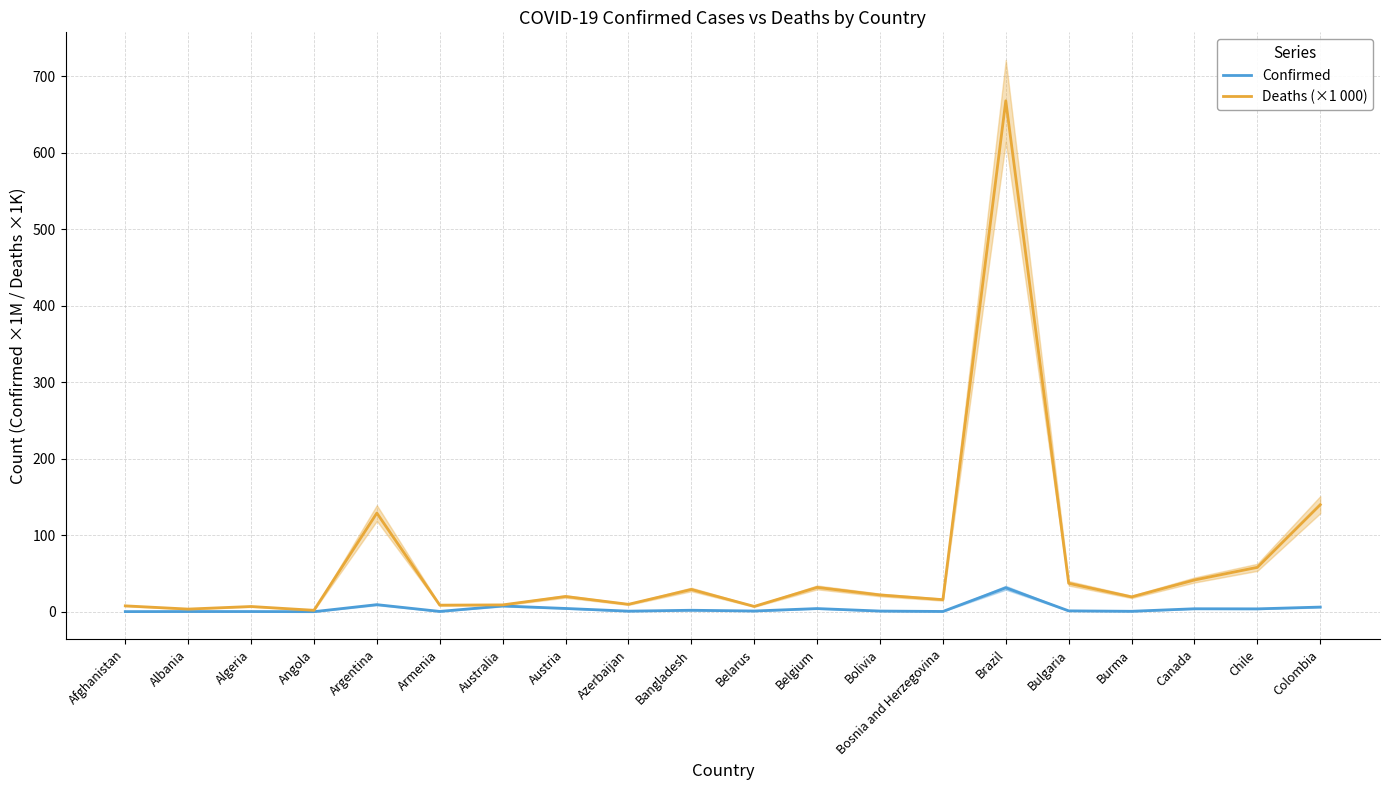

The Confirmed series shows 0.6 at Bolivia. True or false?

False